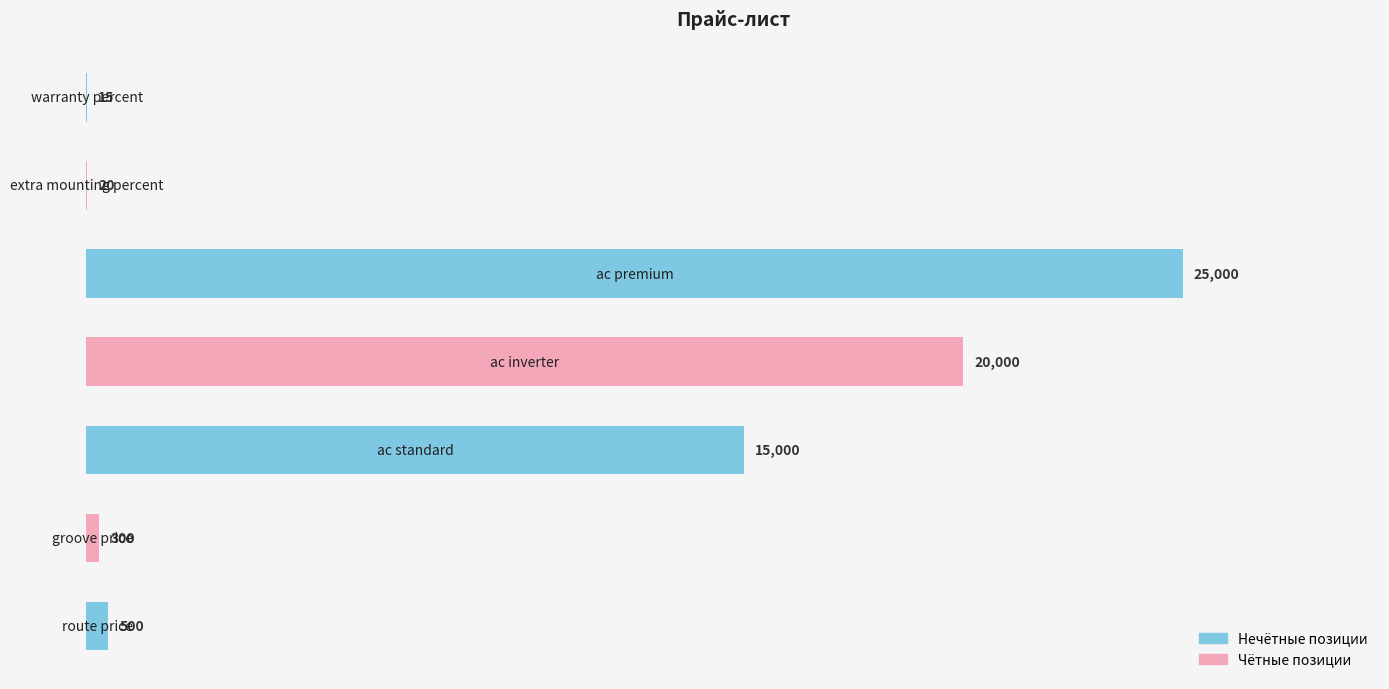

What is the sum of all values?

60835